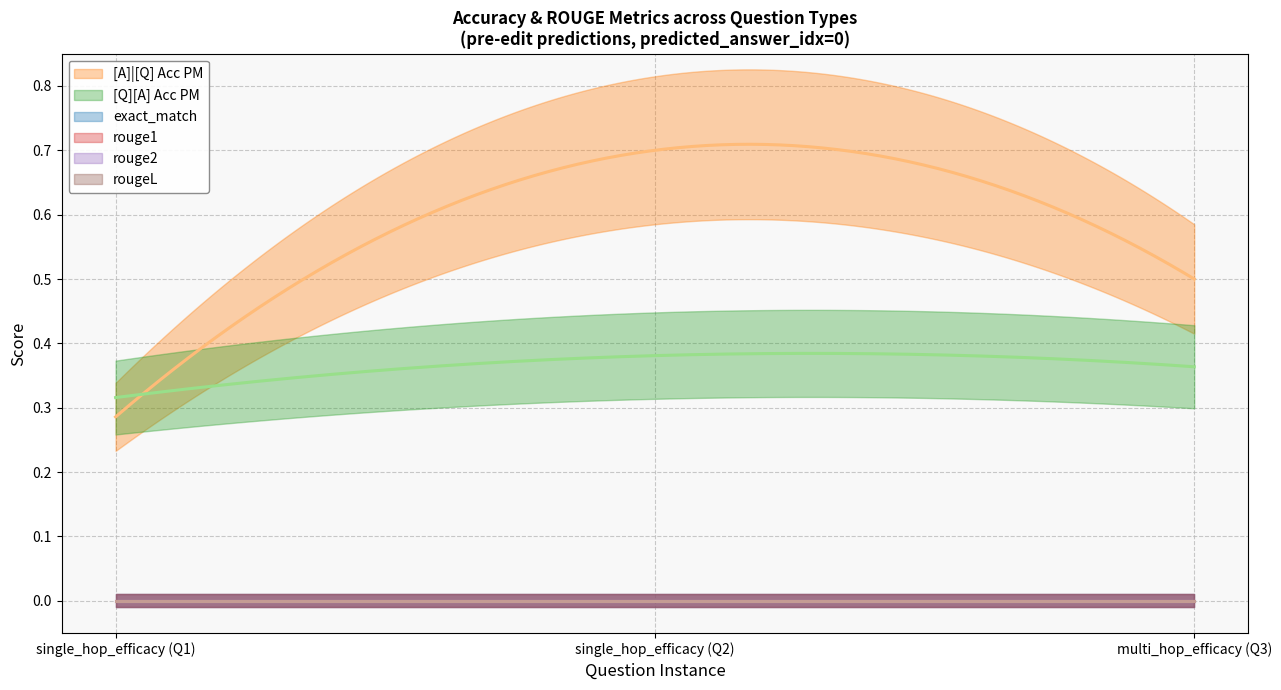

Reading left to right, what are all the values shown in this chart?

[A]|[Q] Acc PM: 0.3	0.7	0.5
[Q][A] Acc PM: 0.3	0.4	0.4
exact_match: 0.0	0.0	0.0
rouge1: 0.0	0.0	0.0
rouge2: 0.0	0.0	0.0
rougeL: 0.0	0.0	0.0